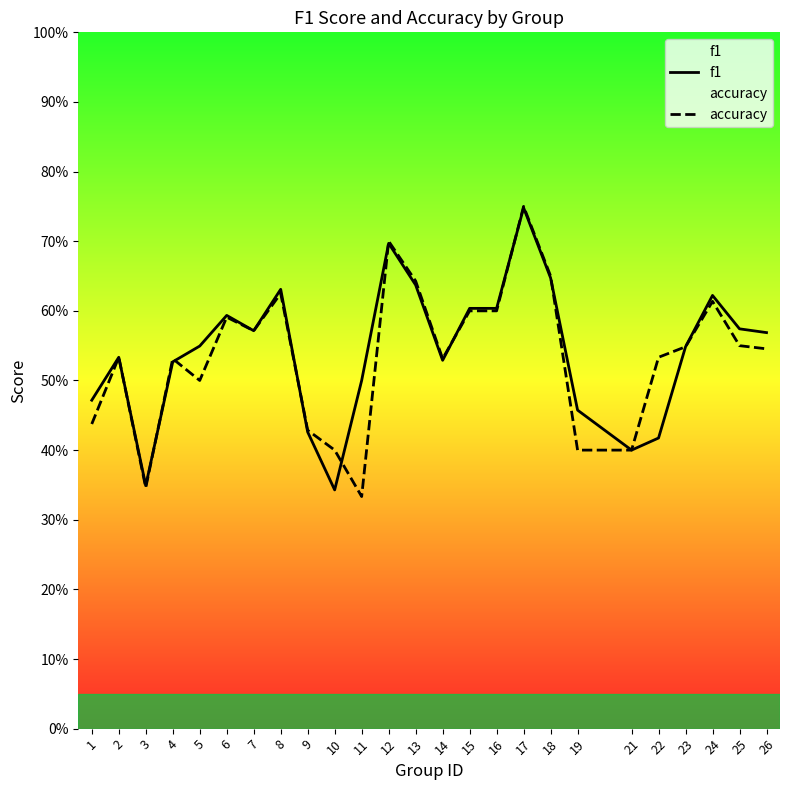

Reading right to left, what are all the values shown in this chart?

f1: 0.6	0.6	0.6	0.5	0.4	0.4	0.5	0.6	0.7	0.6	0.6	0.5	0.6	0.7	0.5	0.3	0.4	0.6	0.6	0.6	0.5	0.5	0.3	0.5	0.5
accuracy: 0.5	0.6	0.6	0.5	0.5	0.4	0.4	0.7	0.8	0.6	0.6	0.5	0.6	0.7	0.3	0.4	0.4	0.6	0.6	0.6	0.5	0.5	0.3	0.5	0.4